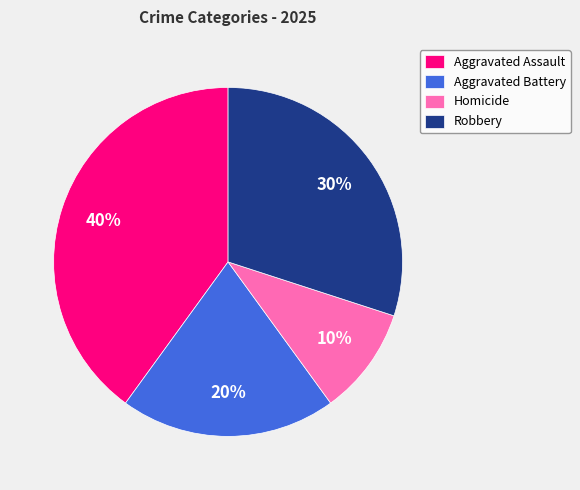

What is the ratio of the value at Aggravated Assault to the value at Robbery?

1.3